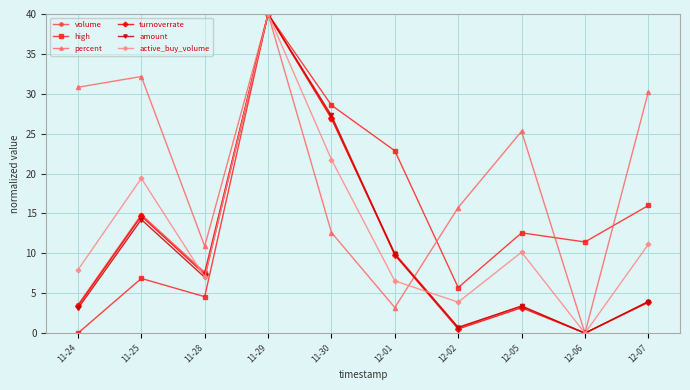

What is the total value across all series at 11-30?

144.1